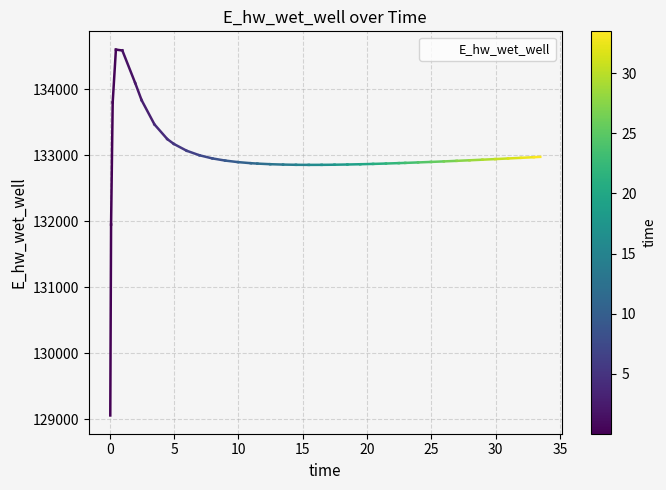

What is the greatest value displayed?

134601.5